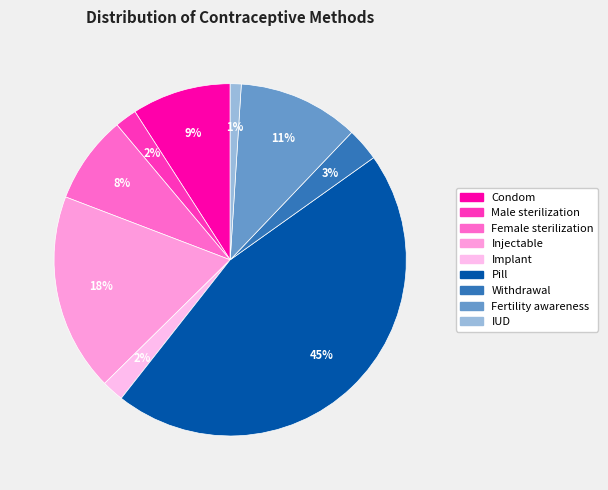

The Implant slice represents 14% of the pie. True or false?

False